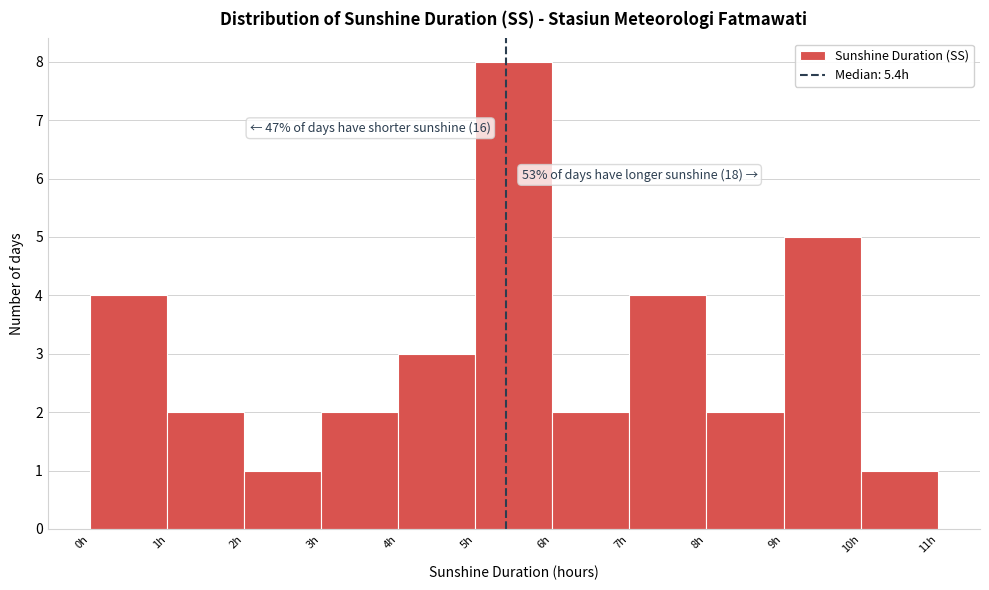

Over which range of the x-axis is the bar tallest?

5 to 6